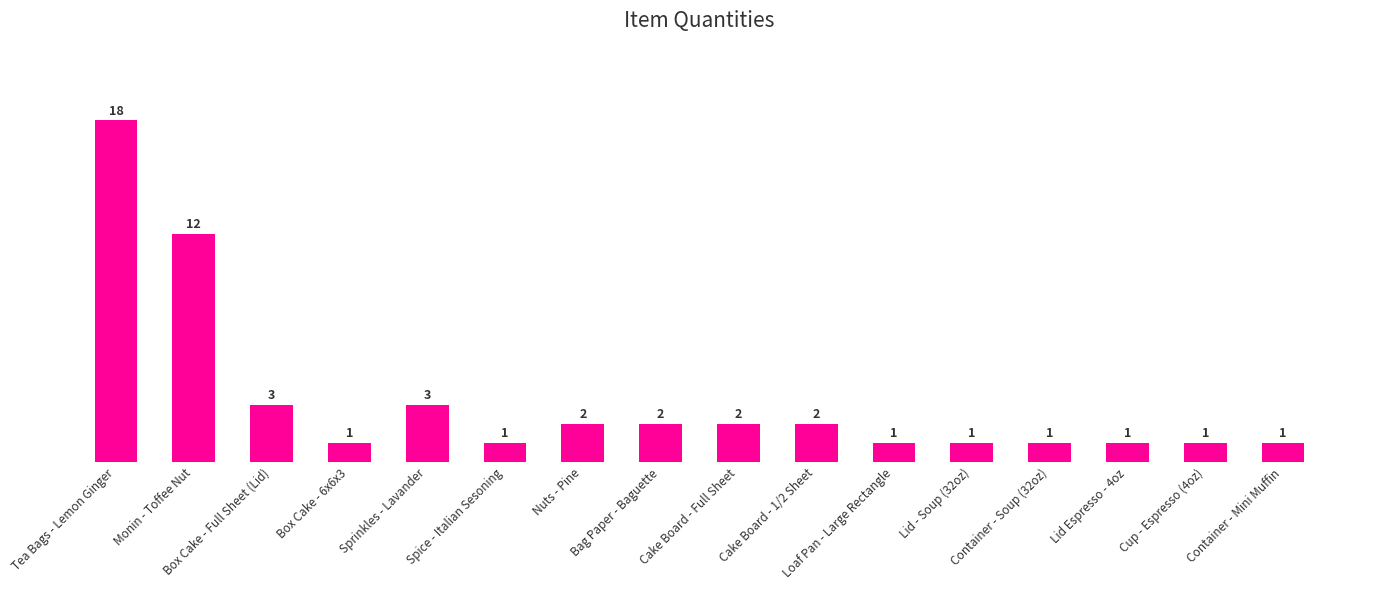

Where does the data first go above 2?

Tea Bags - Lemon Ginger